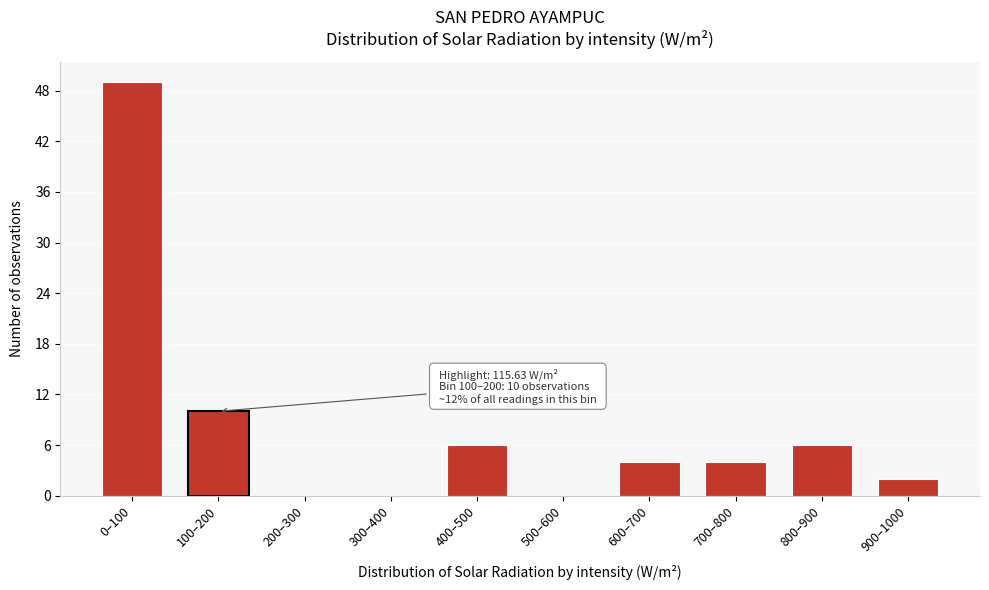

Reading left to right, what are all the values shown in this chart?

0–100=49	100–200=10	200–300=0	300–400=0	400–500=6	500–600=0	600–700=4	700–800=4	800–900=6	900–1000=2